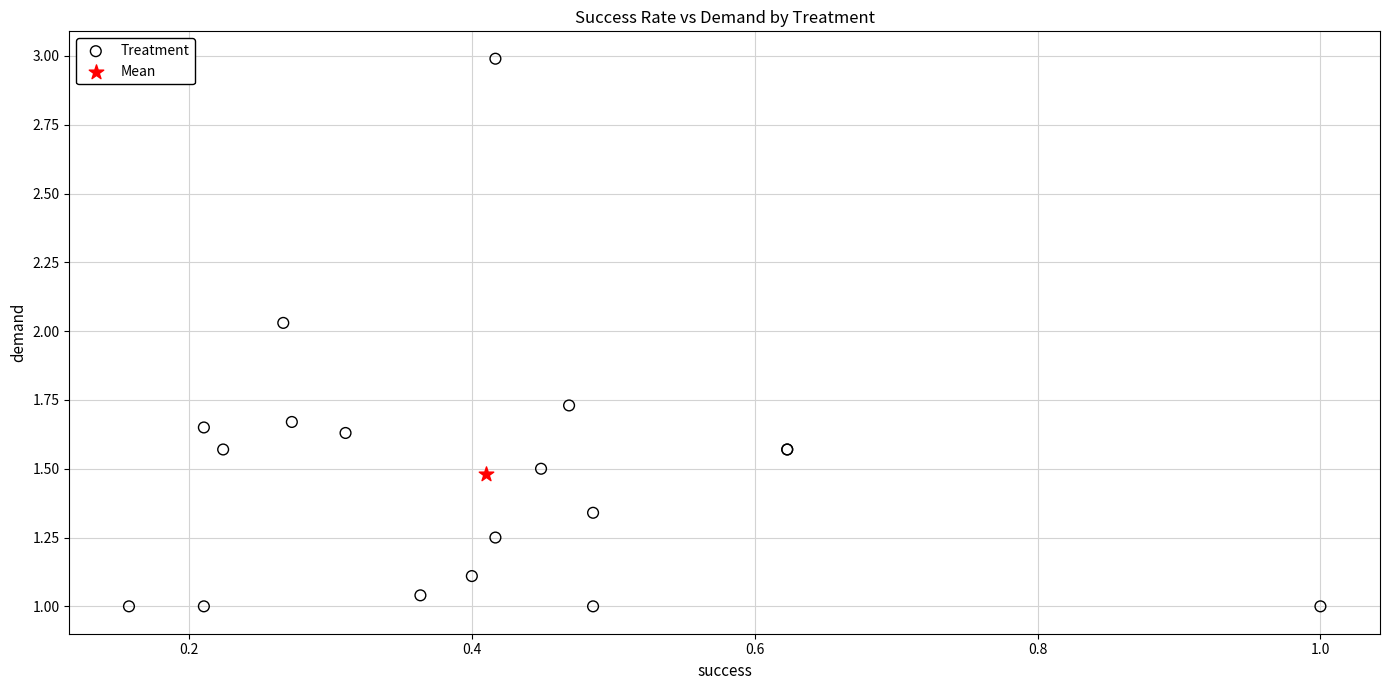

What are all the series names shown in the legend?

Treatment, Mean